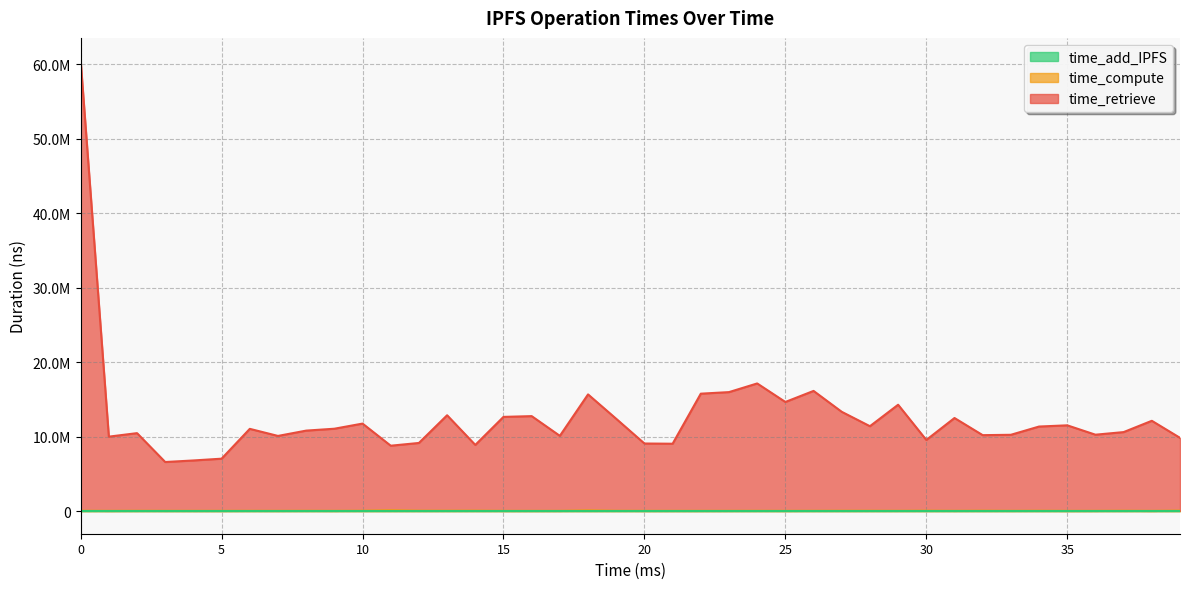

Reading left to right, what are all the values shown in this chart?

time_retrieve: 60459096	9962887	10422214	6552649	6761963	7001976	11002173	10056108	10762763	11024029	11697606	8659949	9091680	12812711	8824051	12613985	12716589	10068438	15563956	12345009	9039365	9010001	15730025	15938570	17098126	14615470	16094572	13279712	11348113	14240292	9490955	12461274	10138289	10208256	11301473	11483684	10223035	10556861	12093210	9765571
time_compute: 60670	45400	56360	49267	48479	47737	51537	47985	54657	47188	63949	131862	68595	66279	72824	46397	46502	46013	115383	56590	47313	47398	47439	48952	52620	47260	52943	61671	61220	51553	71294	48281	69711	48715	63446	43796	46964	62064	42639	81472